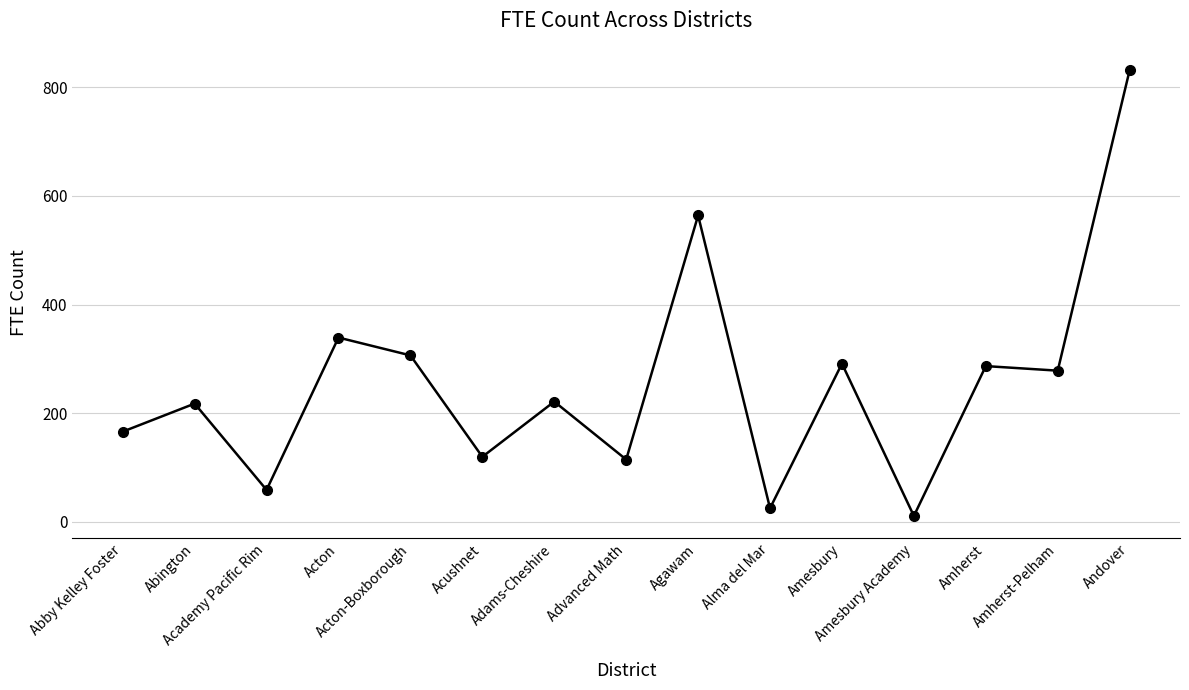

How many points are higher than both their immediate neighbors (excluding endpoints)?

6